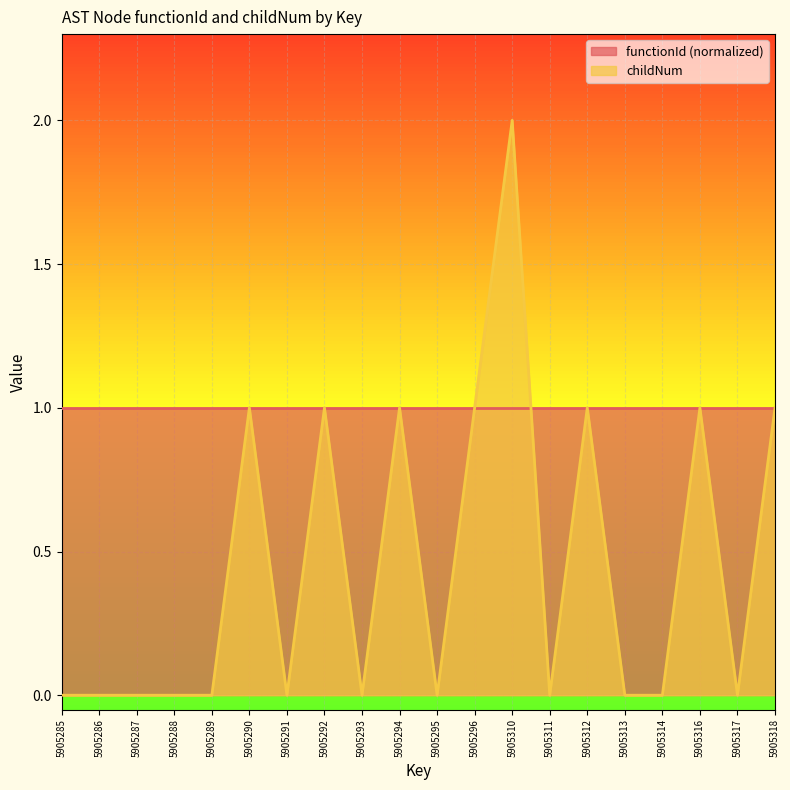

At which category does the chart reach its peak across all series?

5905310